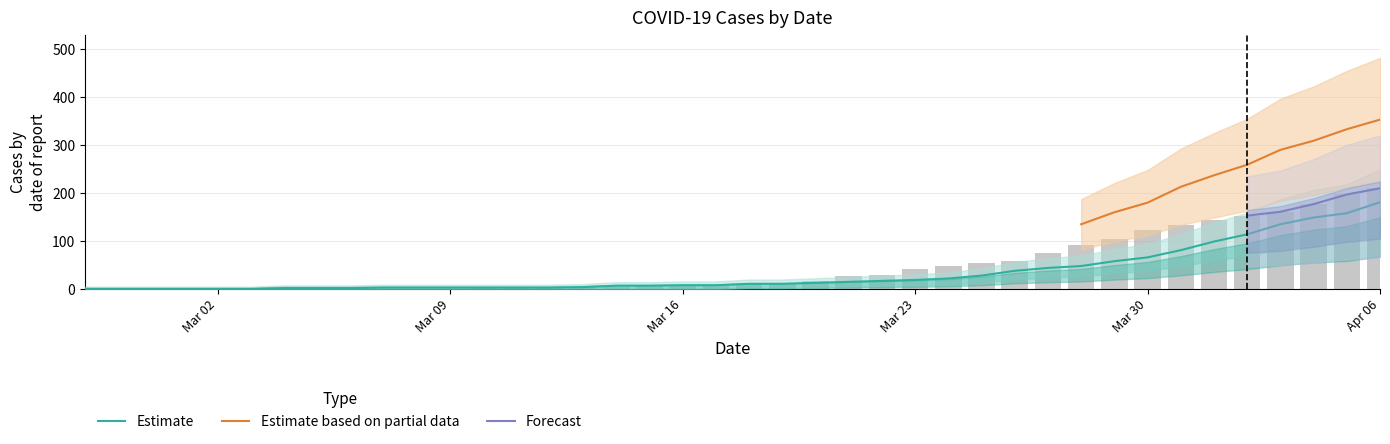

Is it true that 1 equals 9 at 2020-03-21?

False